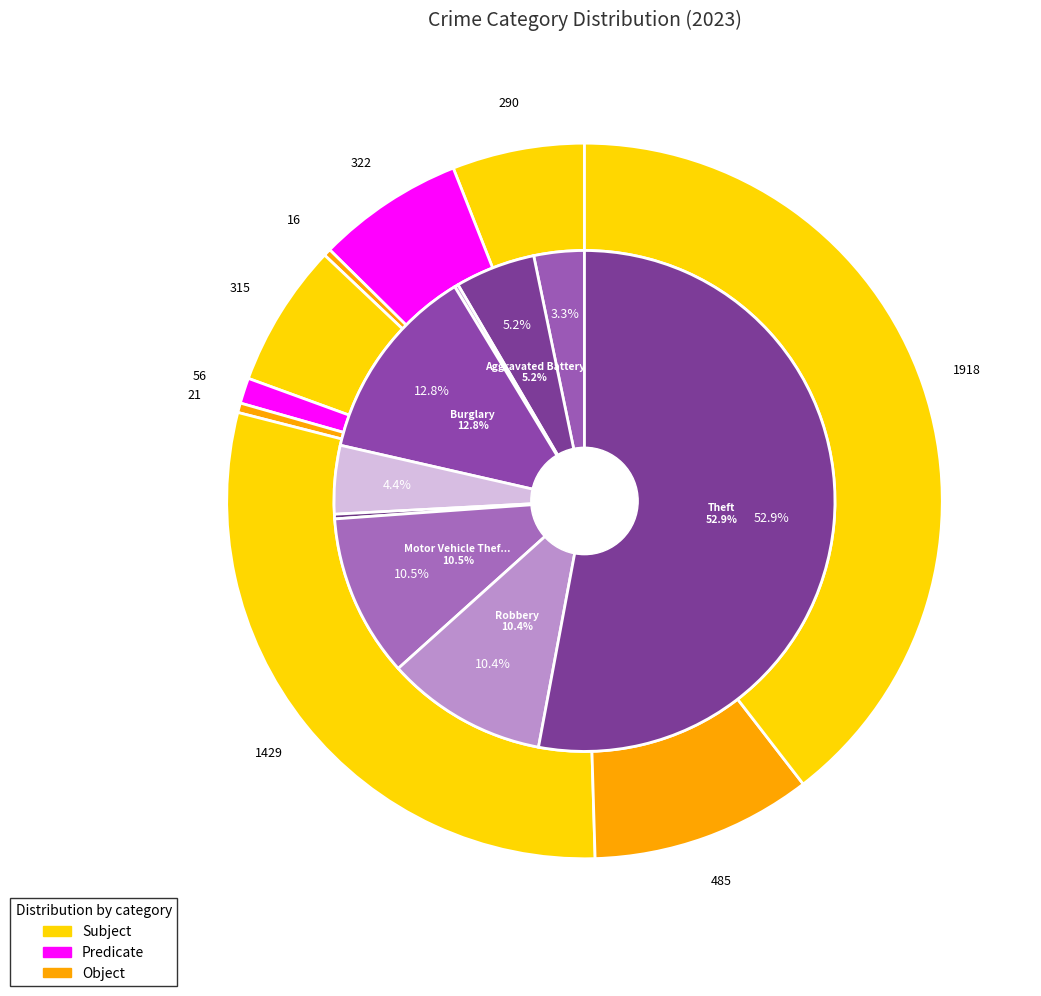

Which has a higher value, Homicide or Motor Vehicle Theft?

Motor Vehicle Theft